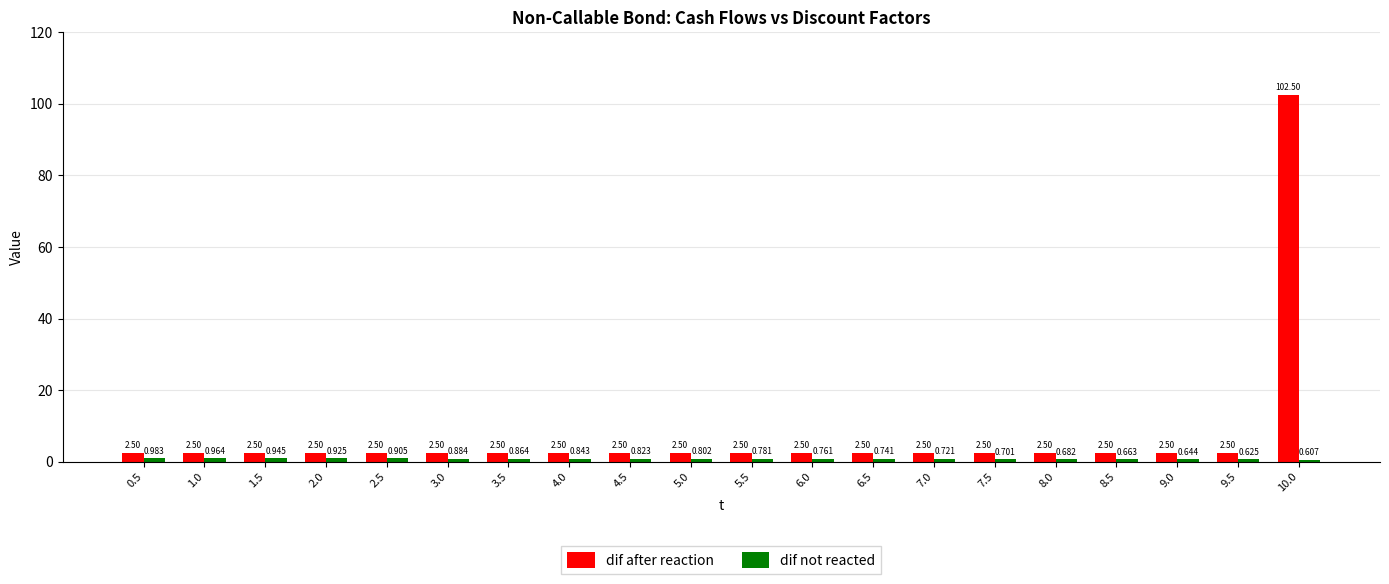

Which series has the largest total across all categories?

dif after reaction